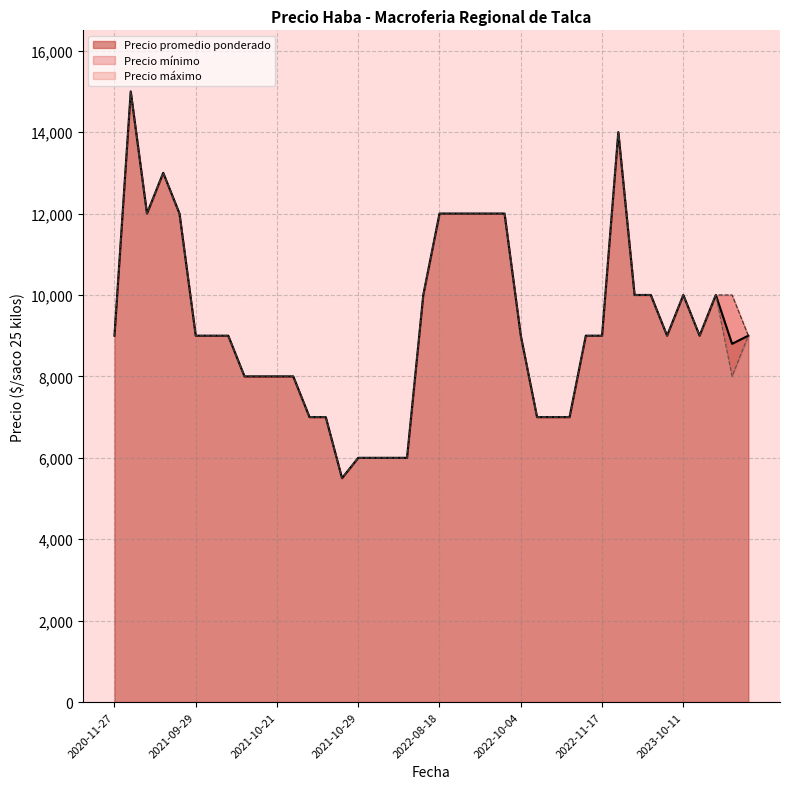

True or false: Precio promedio ponderado and Precio minimo intersect in this chart.

False